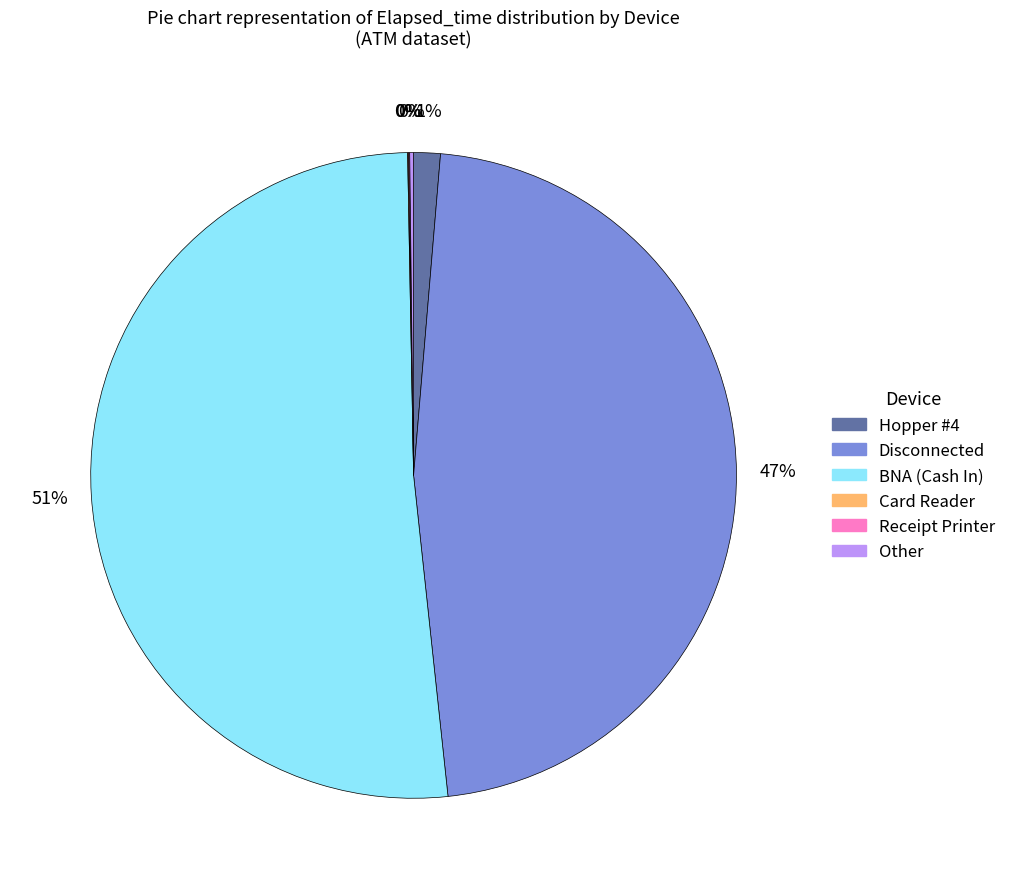

Is there any slice that represents more than half of the pie?

Yes